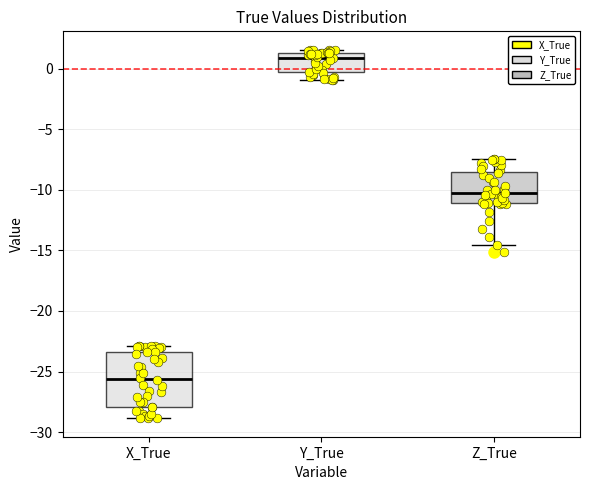

Which box has the highest median line?

Y_True